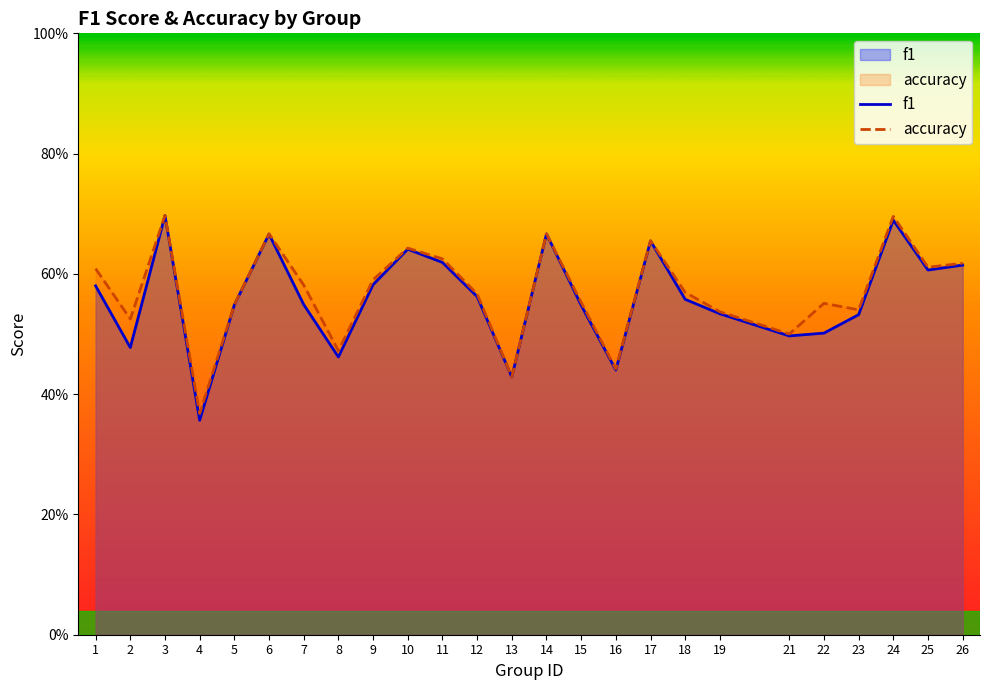

What is the difference between the f1 values at 19 and 11?

0.1